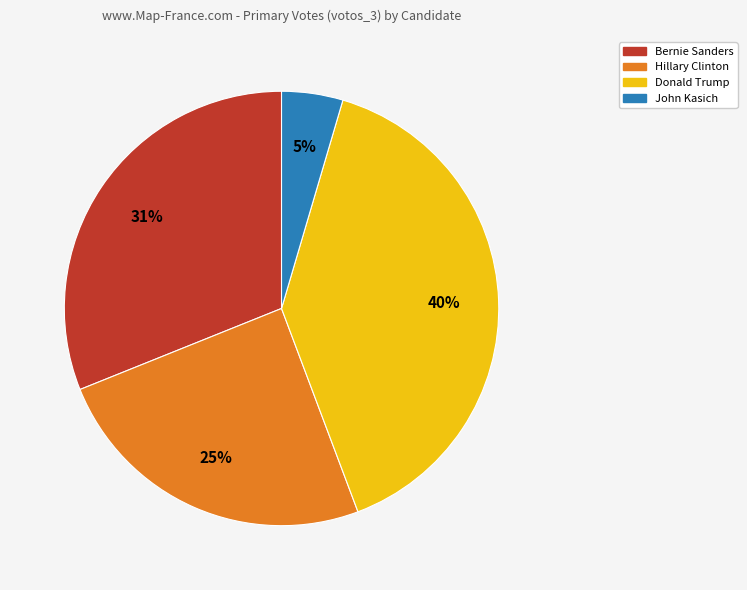

Does any single category account for the majority?

No